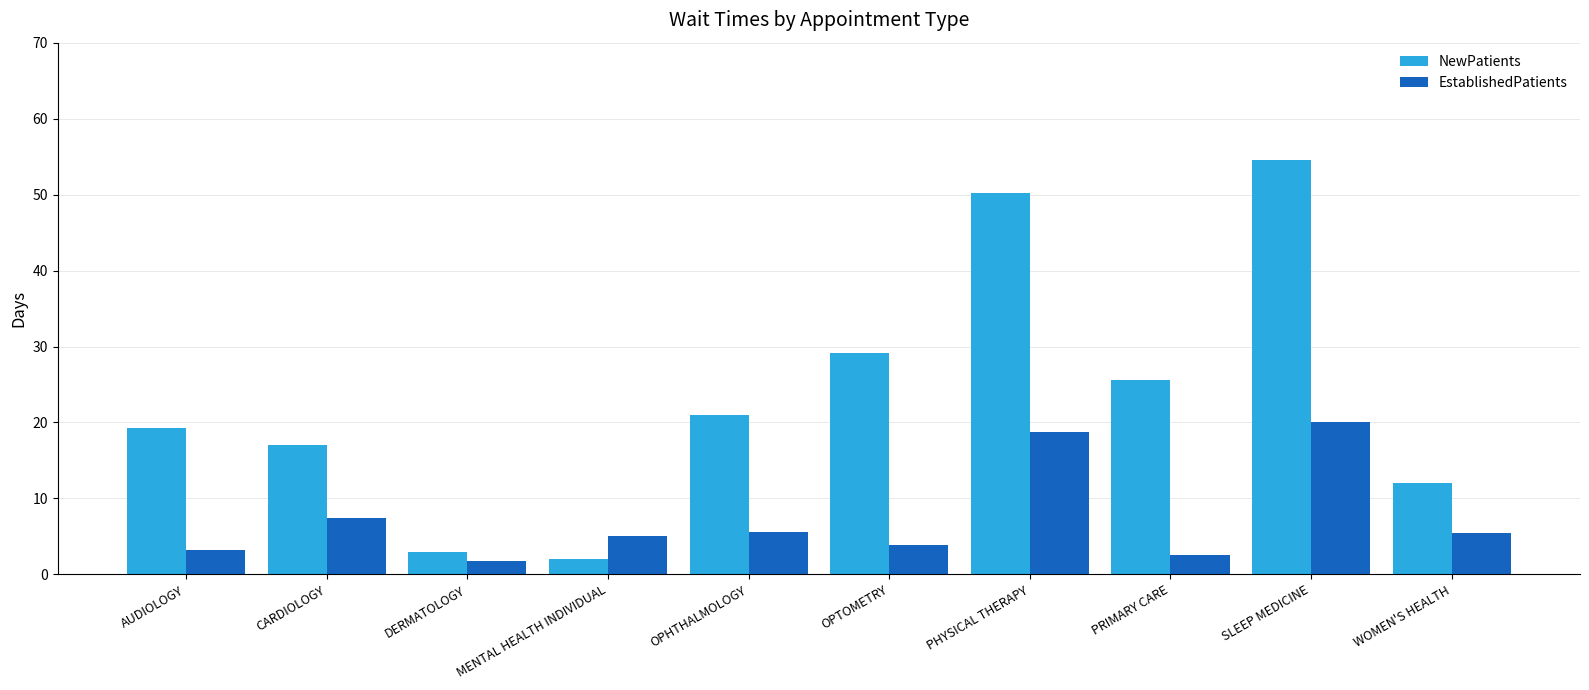

What is the lowest value of the NewPatients series?

2.0